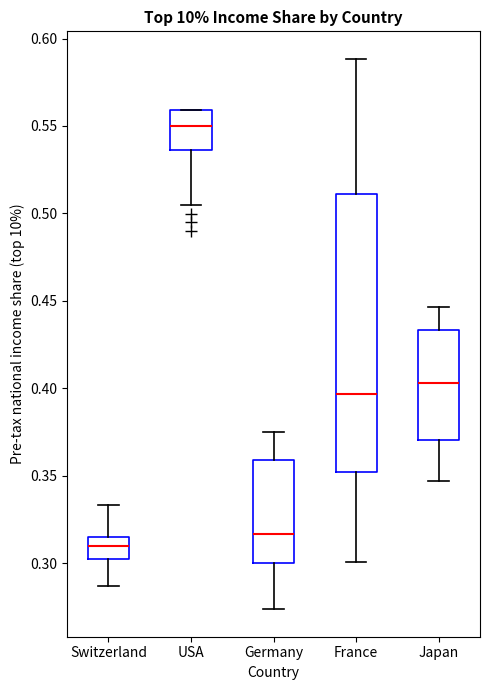

Where is the upper edge of the box for USA on the y-axis? The values are not printed on the chart, so give them approximately, as read against the axis.

0.560